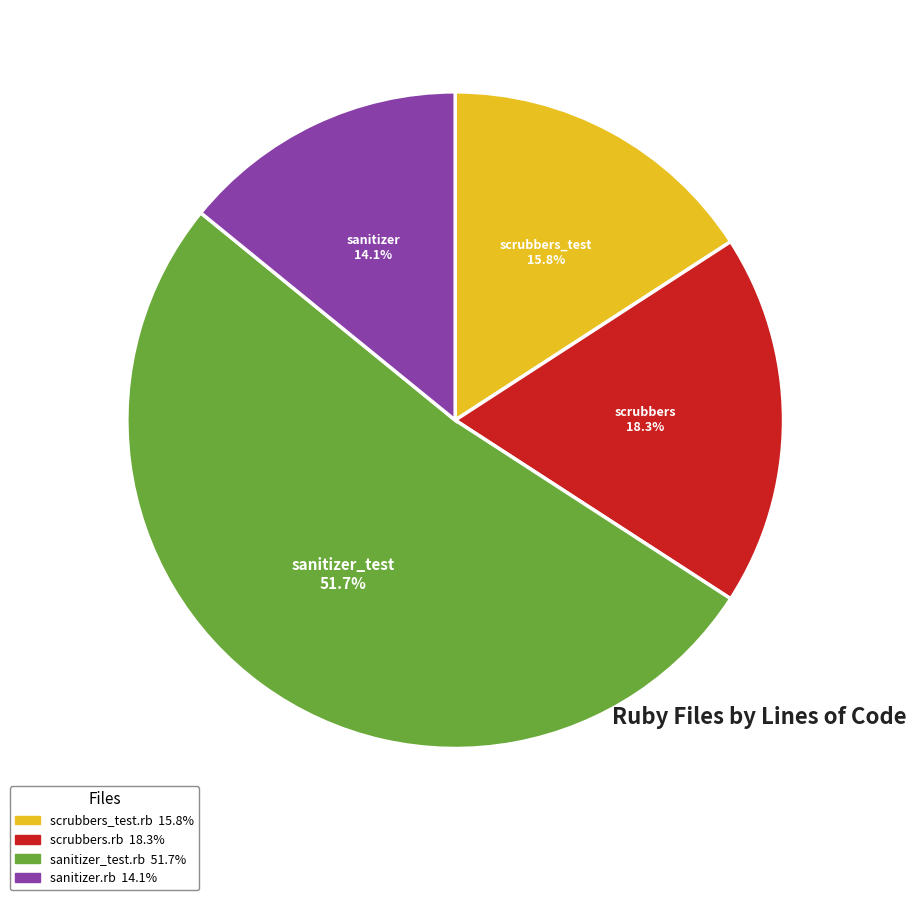

Which slice is the smallest?

sanitizer.rb